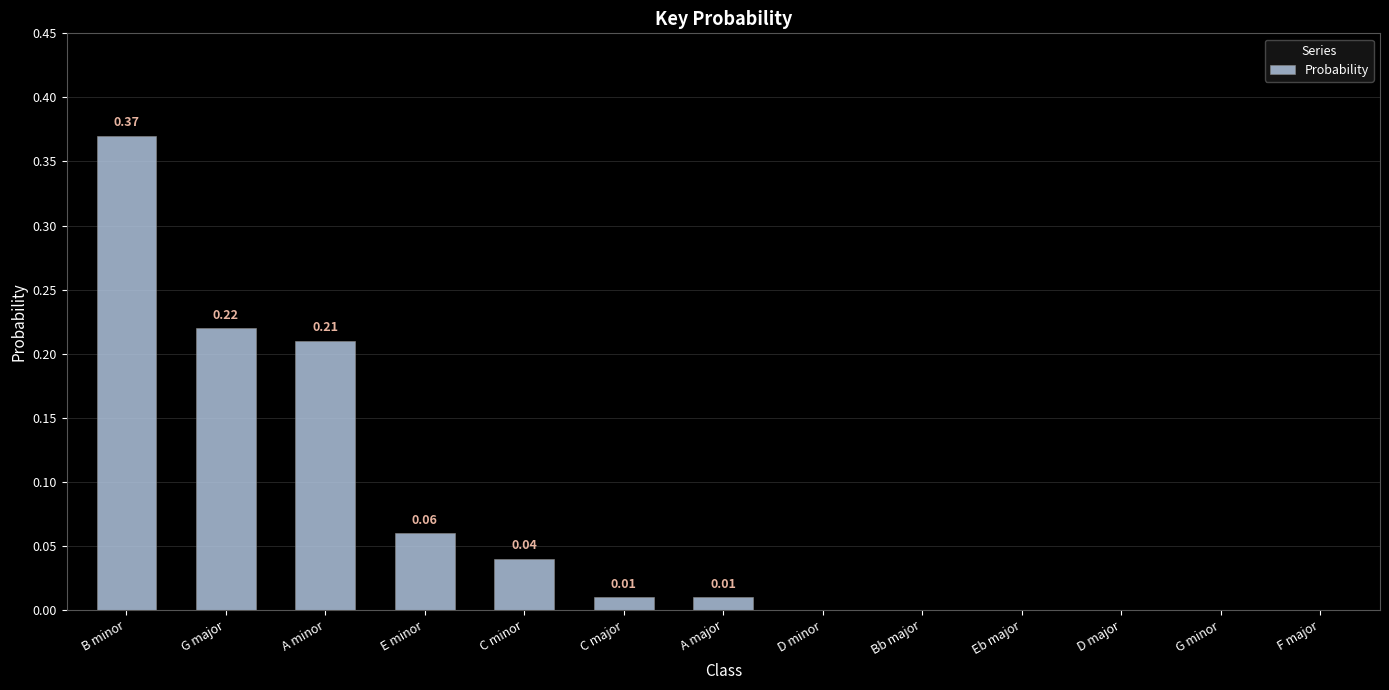

What is the sum of all values?

0.9